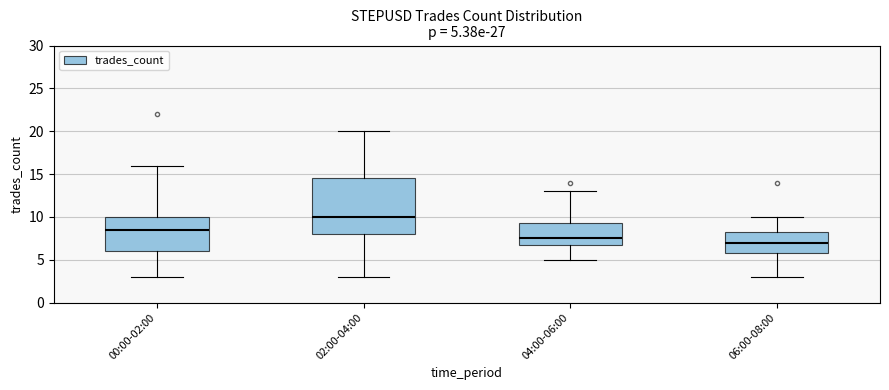

Which box's median line is the highest?

02:00-04:00